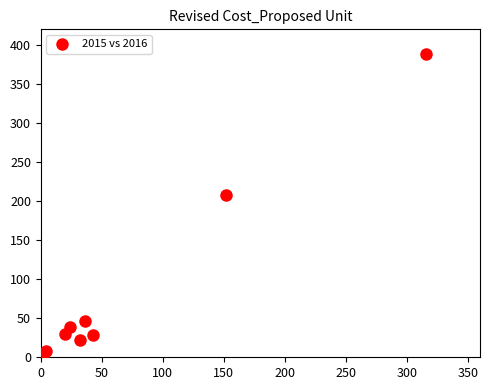

What Y value in the scatter plot is closest to 195?

208